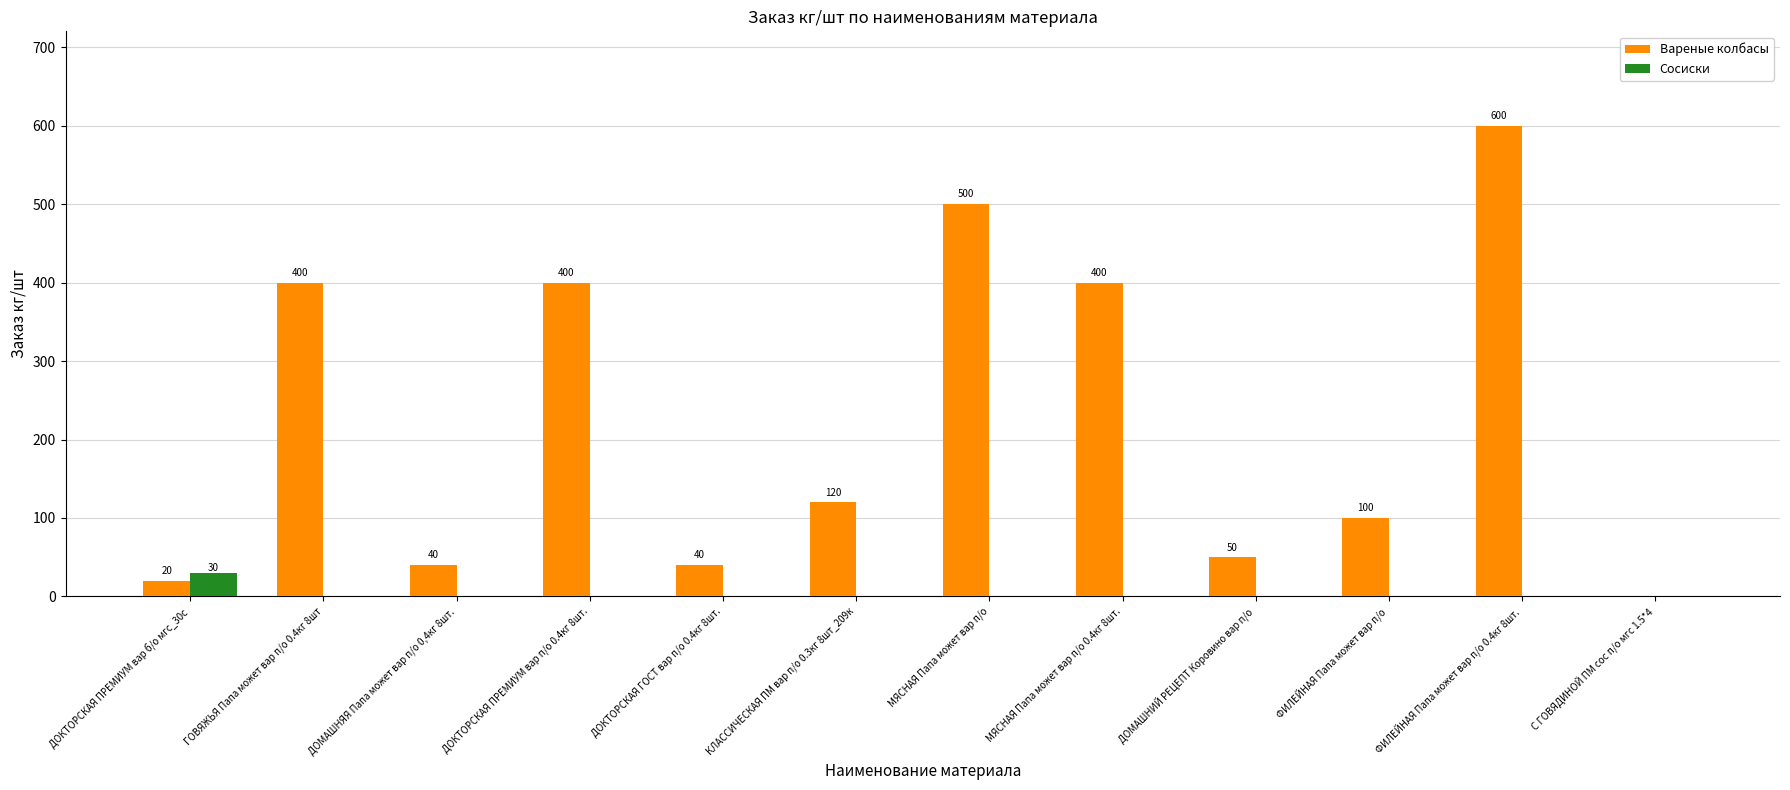

Which series has the largest total across all categories?

Вареные колбасы